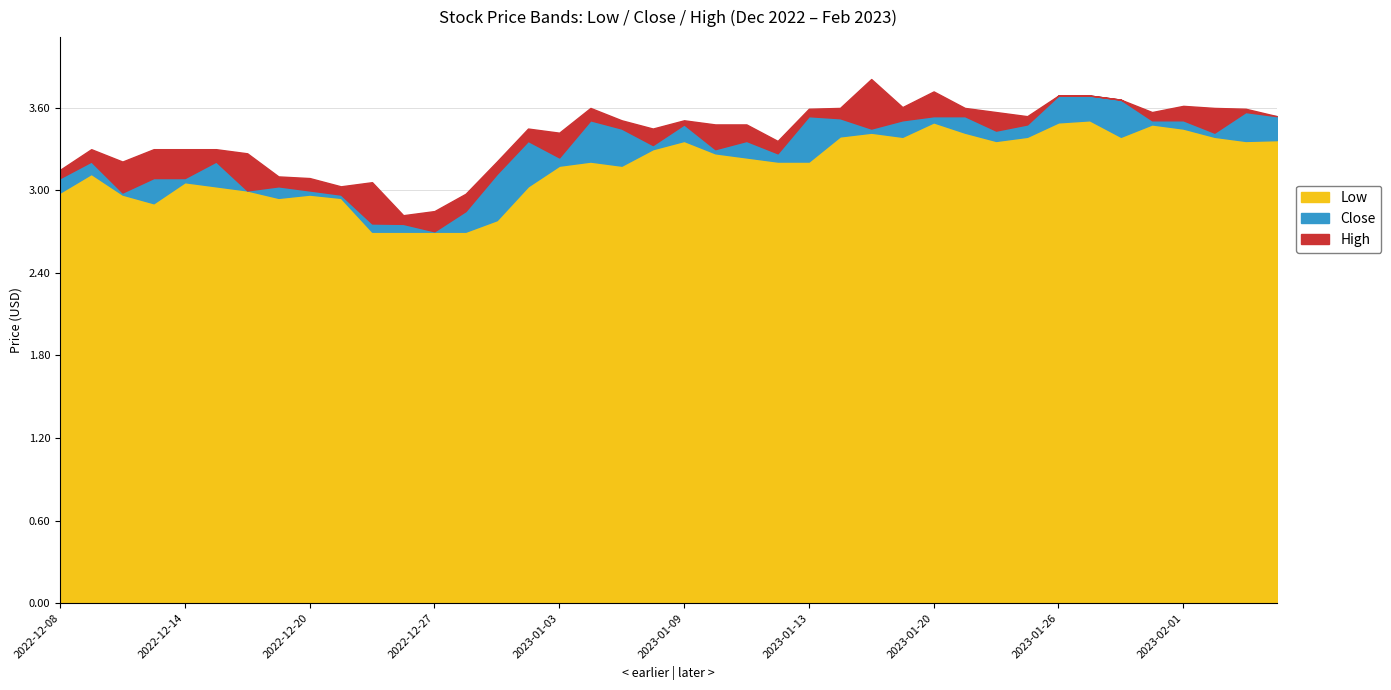

Reading left to right, extract all data points from this chart.

Low: 3.0	3.1	3.0	2.9	3.1	3.0	3.0	2.9	3.0	2.9	2.7	2.7	2.7	2.7	2.8	3.0	3.2	3.2	3.2	3.3	3.4	3.3	3.2	3.2	3.2	3.4	3.4	3.4	3.5	3.4	3.4	3.4	3.5	3.5	3.4	3.5	3.5	3.4	3.4	3.4
Close: 3.1	3.2	3.0	3.1	3.1	3.2	3.0	3.0	3.0	3.0	2.8	2.8	2.7	2.9	3.1	3.4	3.2	3.5	3.5	3.3	3.5	3.3	3.4	3.3	3.5	3.5	3.5	3.5	3.5	3.5	3.4	3.5	3.7	3.7	3.7	3.5	3.5	3.4	3.6	3.5
High: 3.1	3.3	3.2	3.3	3.3	3.3	3.3	3.1	3.1	3.0	3.1	2.8	2.9	3.0	3.2	3.5	3.4	3.6	3.5	3.5	3.5	3.5	3.5	3.4	3.6	3.6	3.8	3.6	3.7	3.6	3.6	3.5	3.7	3.7	3.7	3.6	3.6	3.6	3.6	3.5